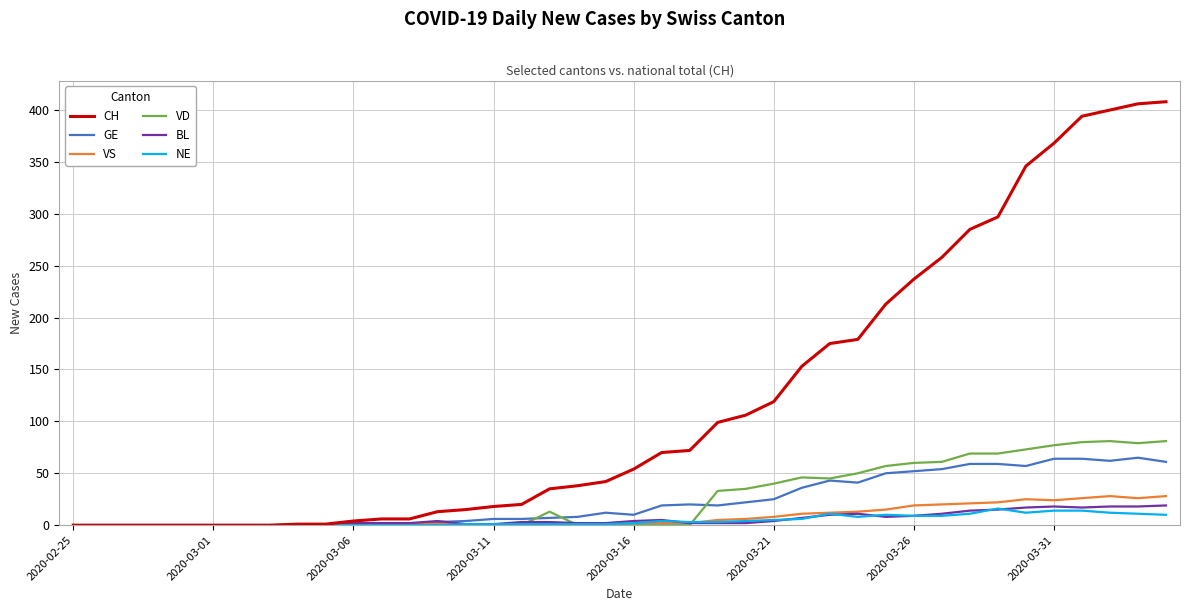

What is the sum of all NE values?

180